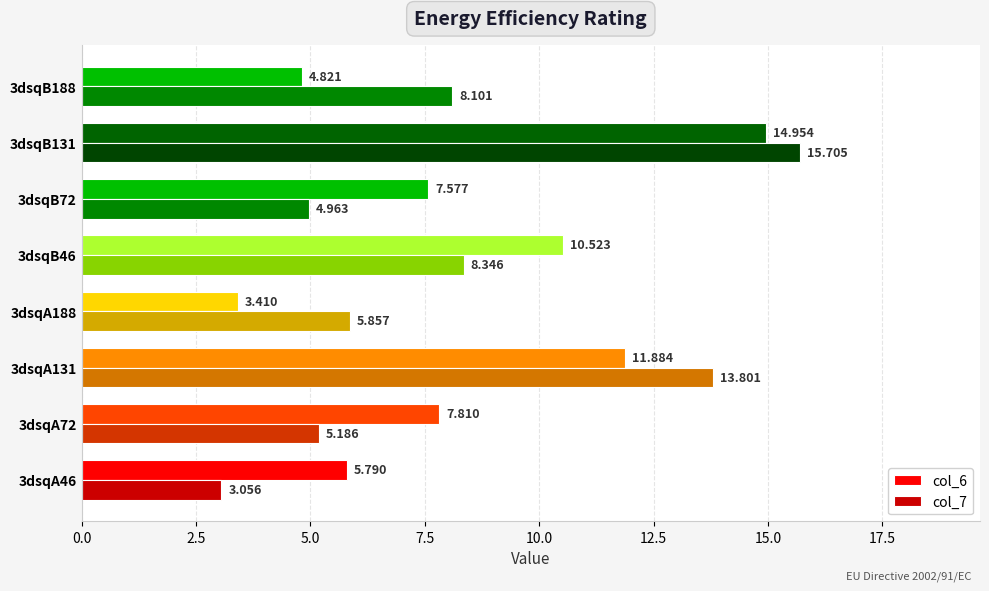

Is the value of col_6 at 3dsqB188 greater than the value of col_7 at 3dsqB188?

No